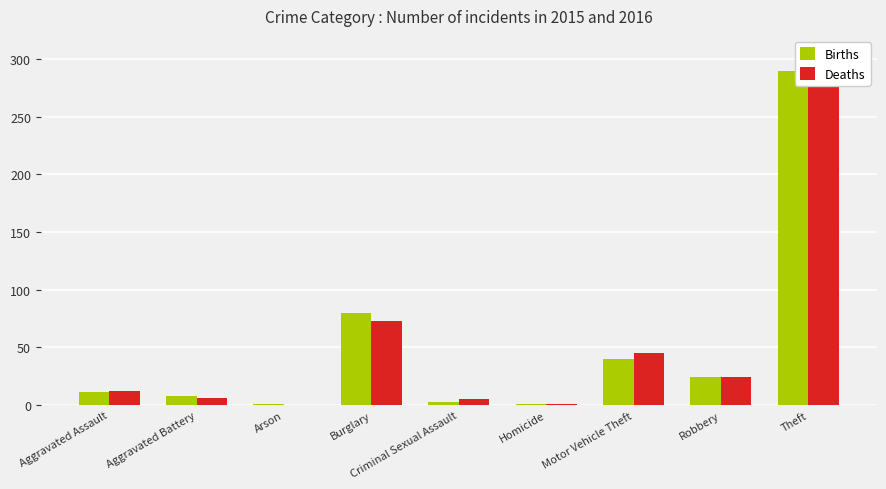

Reading right to left, extract all data points from this chart.

Births: Theft=290	Robbery=24	Motor Vehicle Theft=40	Homicide=1	Criminal Sexual Assault=3	Burglary=80	Arson=1	Aggravated Battery=8	Aggravated Assault=11
Deaths: Theft=283	Robbery=24	Motor Vehicle Theft=45	Homicide=1	Criminal Sexual Assault=5	Burglary=73	Arson=0	Aggravated Battery=6	Aggravated Assault=12